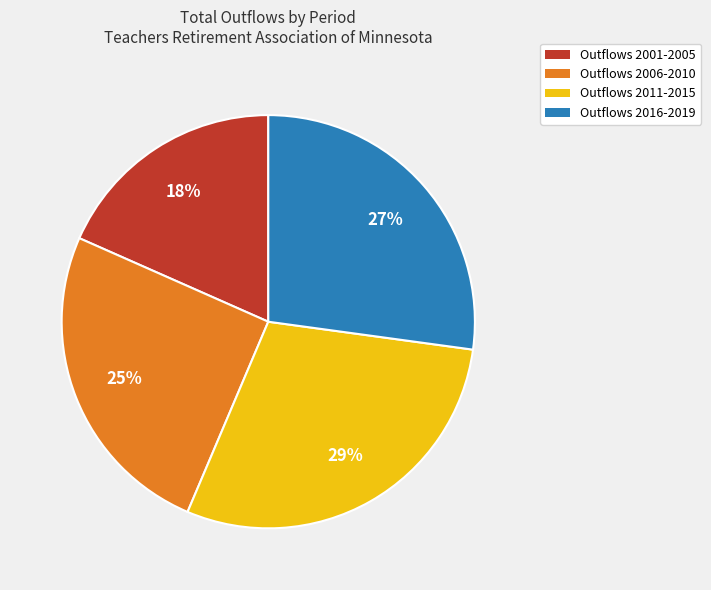

Is there any slice that represents more than half of the pie?

No